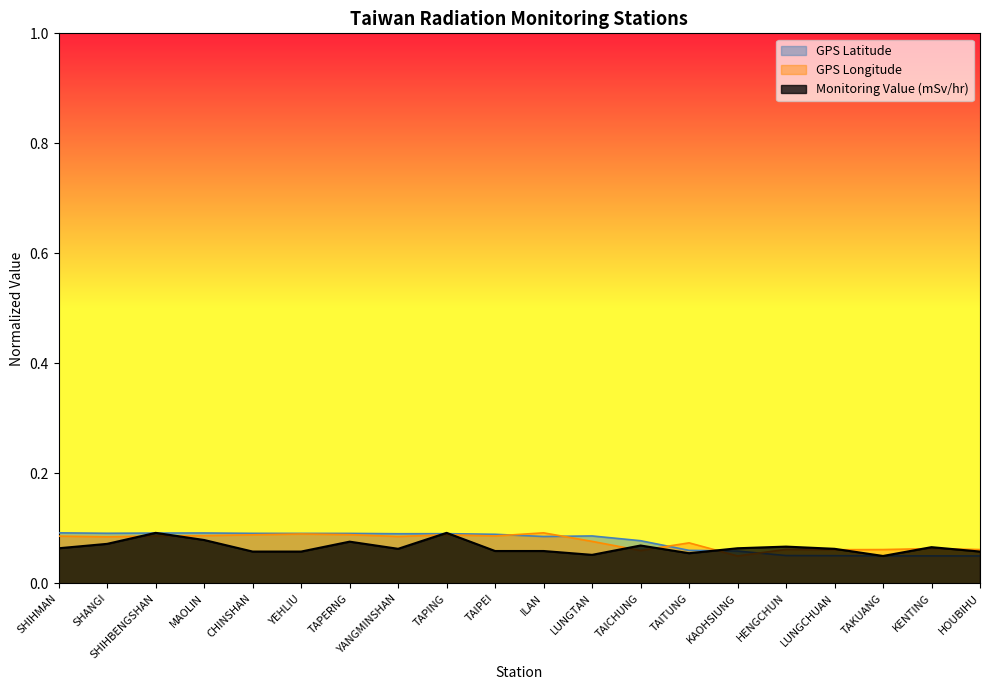

True or false: GPS Latitude and Monitoring Value (mSv/hr) intersect in this chart.

True